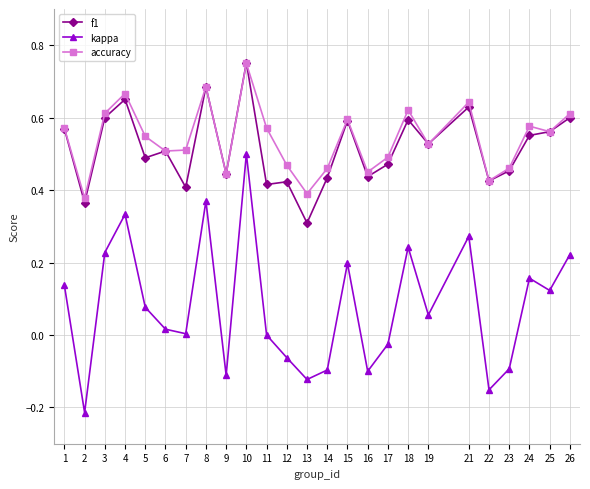

Which series has the widest spread of values?

kappa